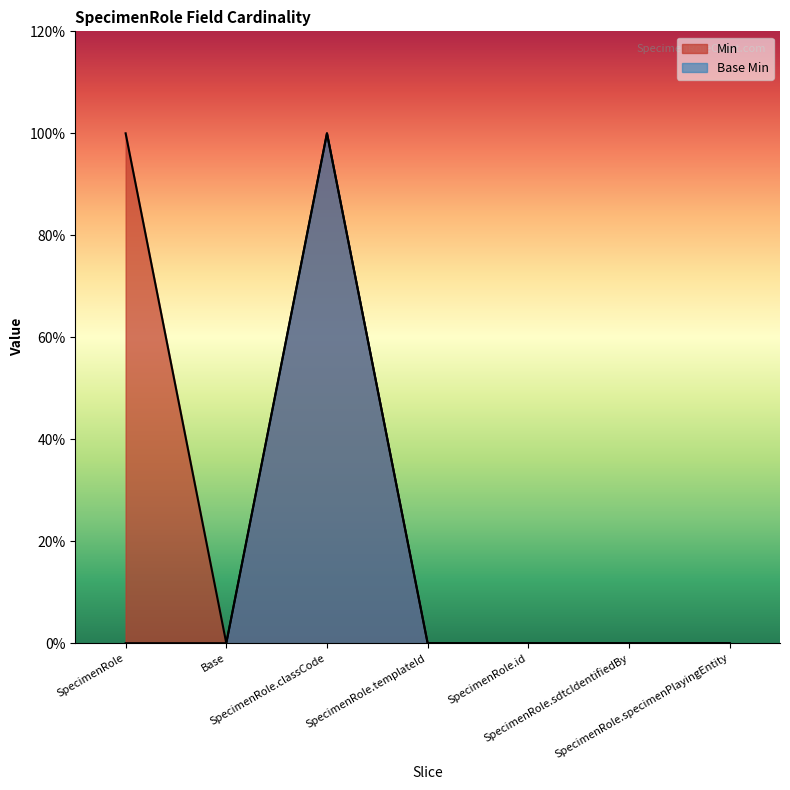

Between Base and SpecimenRole.specimenPlayingEntity, which is larger?

Base